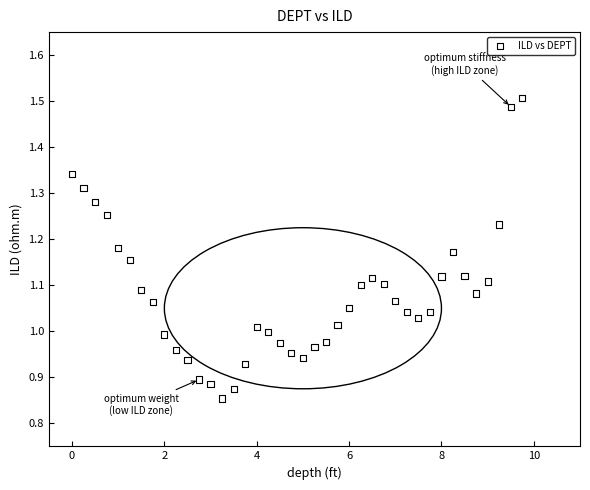

What is the range of X values (max minus min)?

9.8